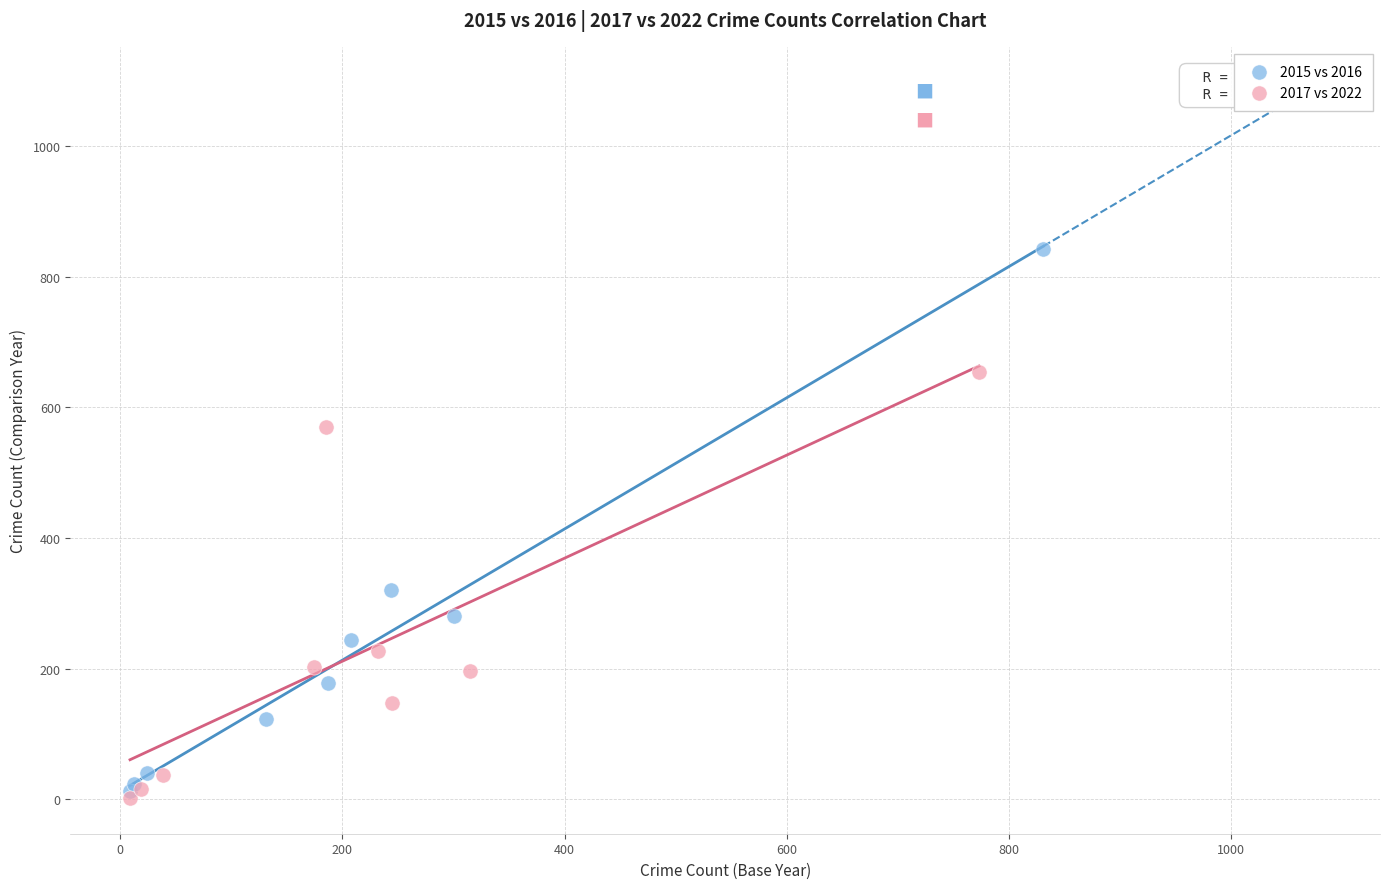

Which series contains the lowest Y value?

2017 vs 2022